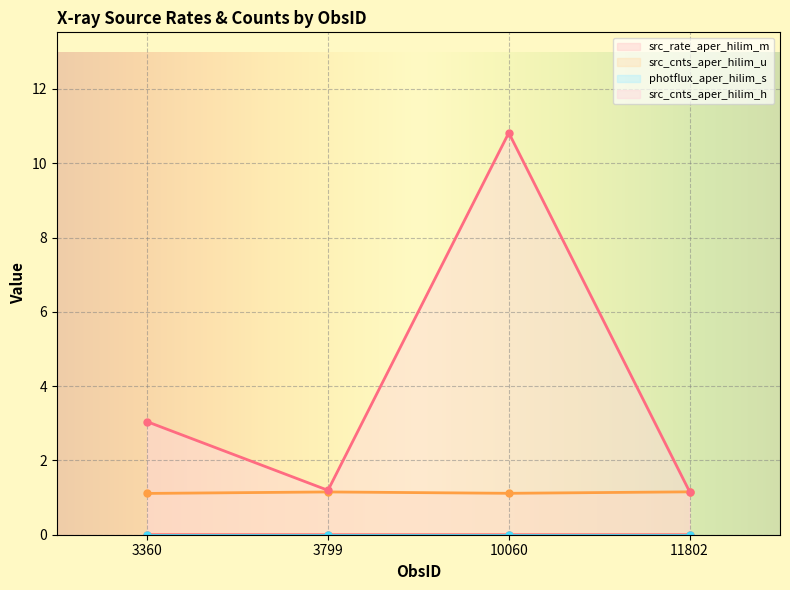

Which series has the widest spread of values?

src_cnts_aper_hilim_h